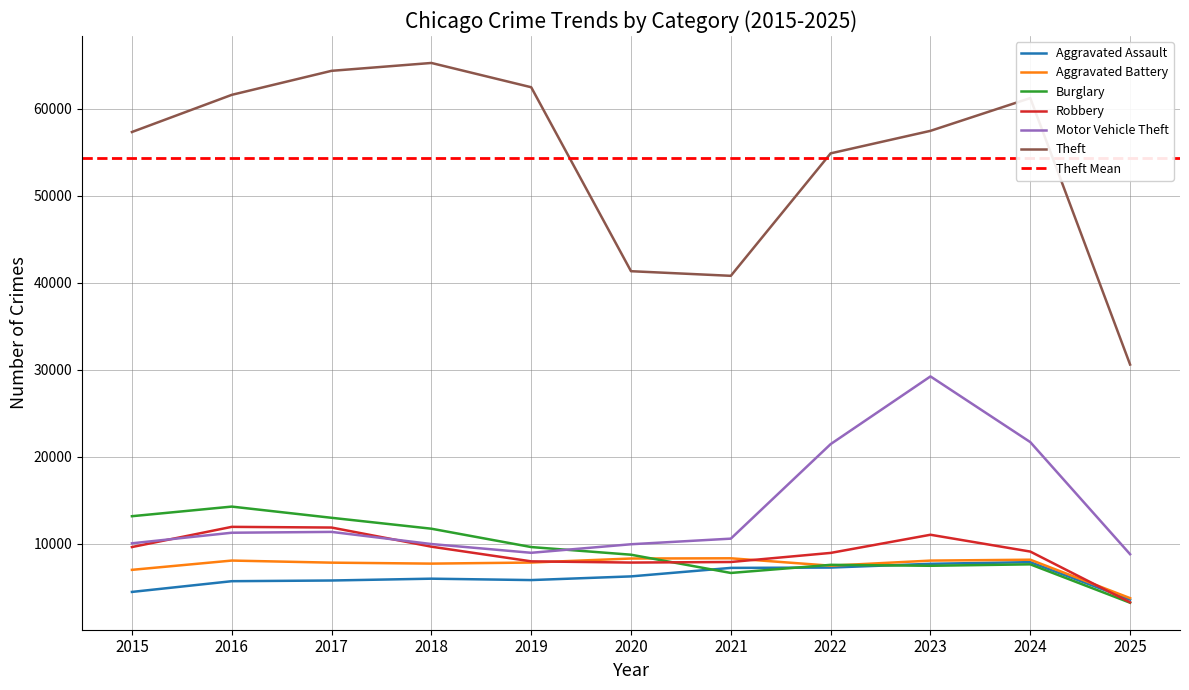

True or false: Robbery and Aggravated Assault intersect in this chart.

True